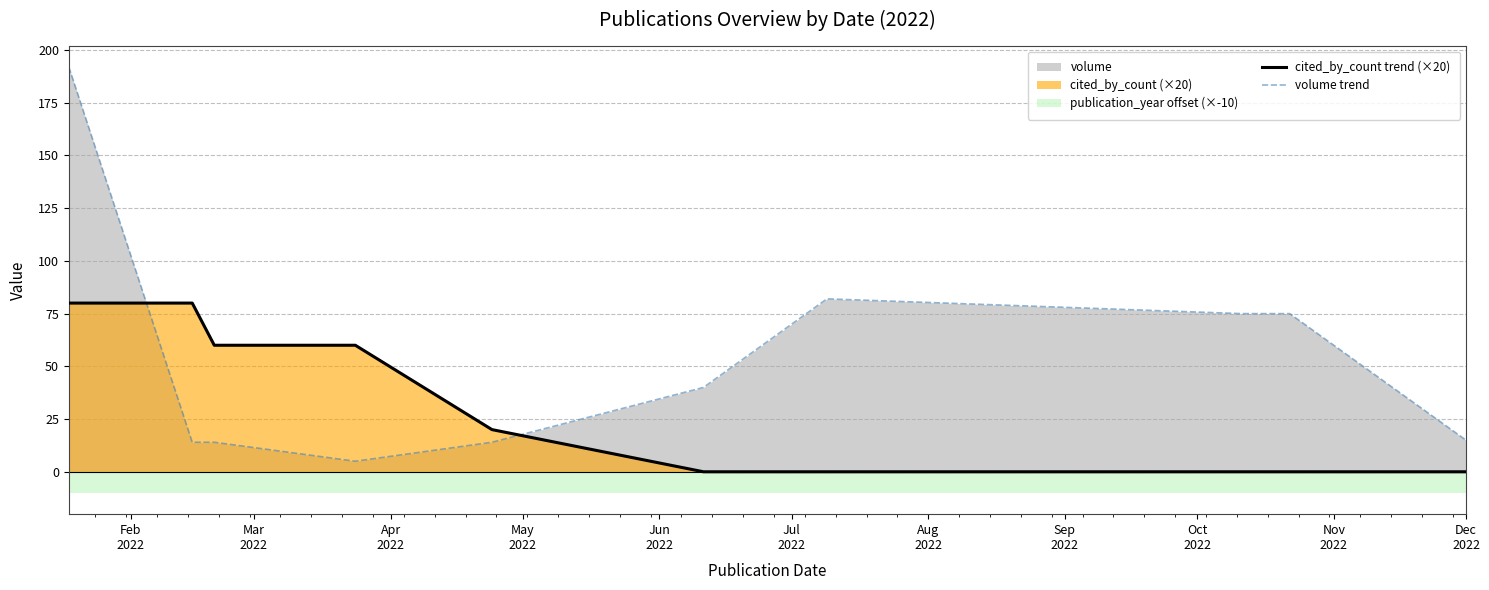

At Sep
2022, list the series in order from largest to smallest.

volume trend, cited_by_count trend (×20)